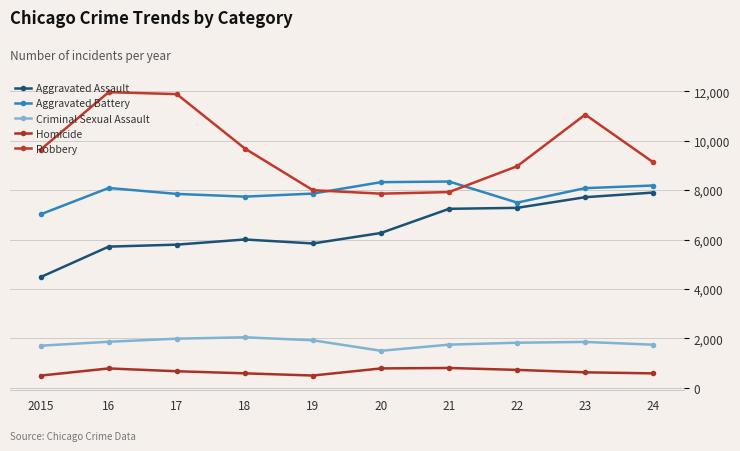

True or false: Robbery and Aggravated Assault intersect in this chart.

False